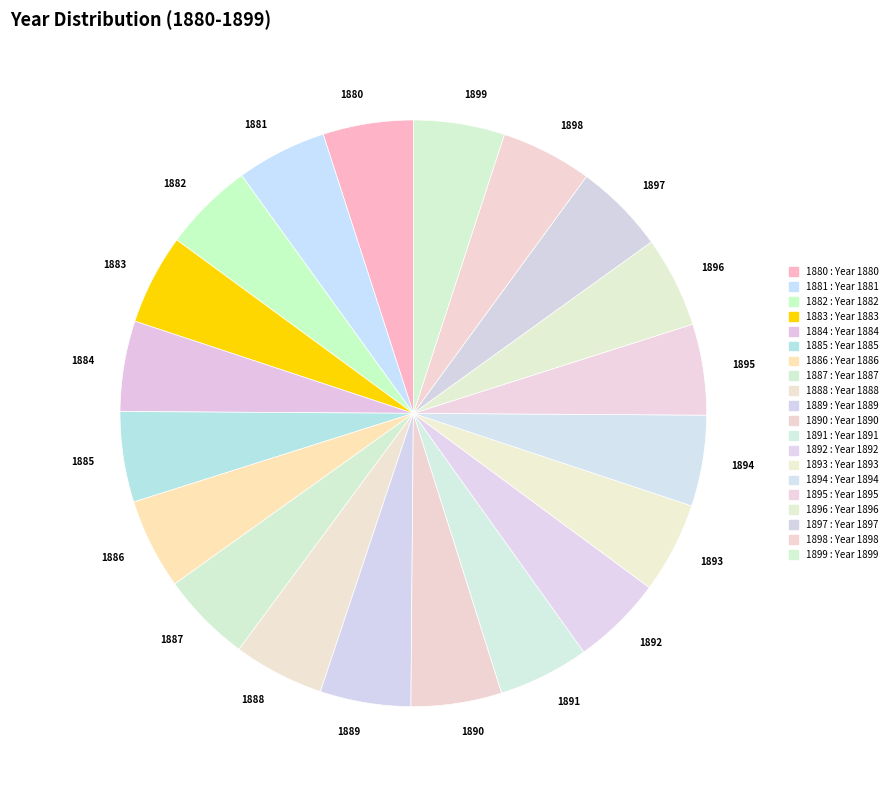

Approximately how many times larger is the value at 1898 compared to 1894?

1.0